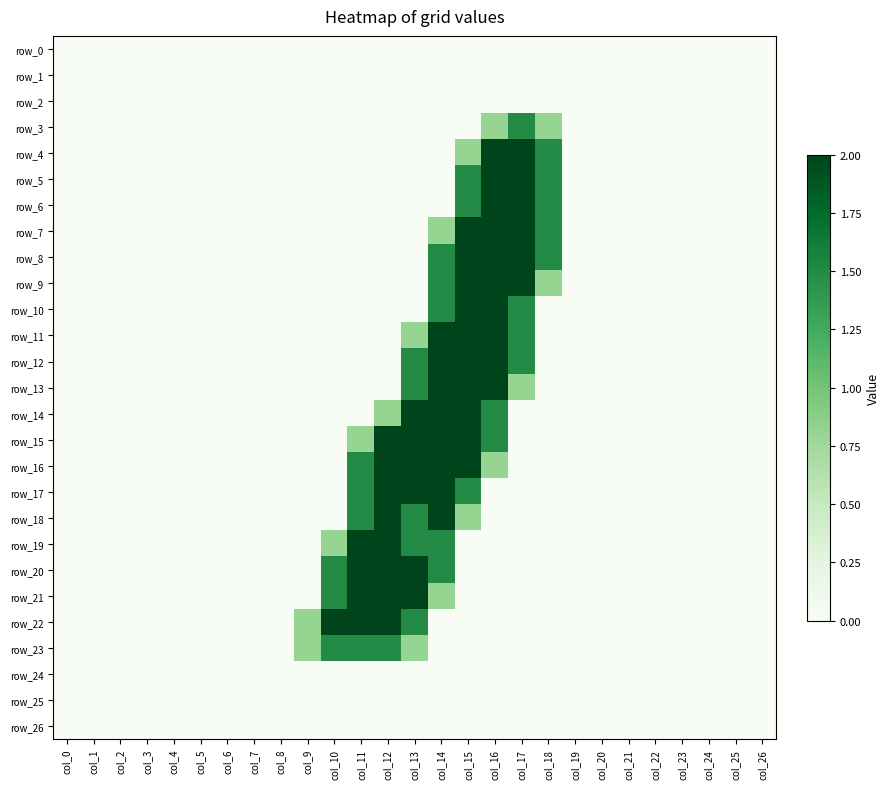

Between col_3 and col_17, which is larger?

col_3